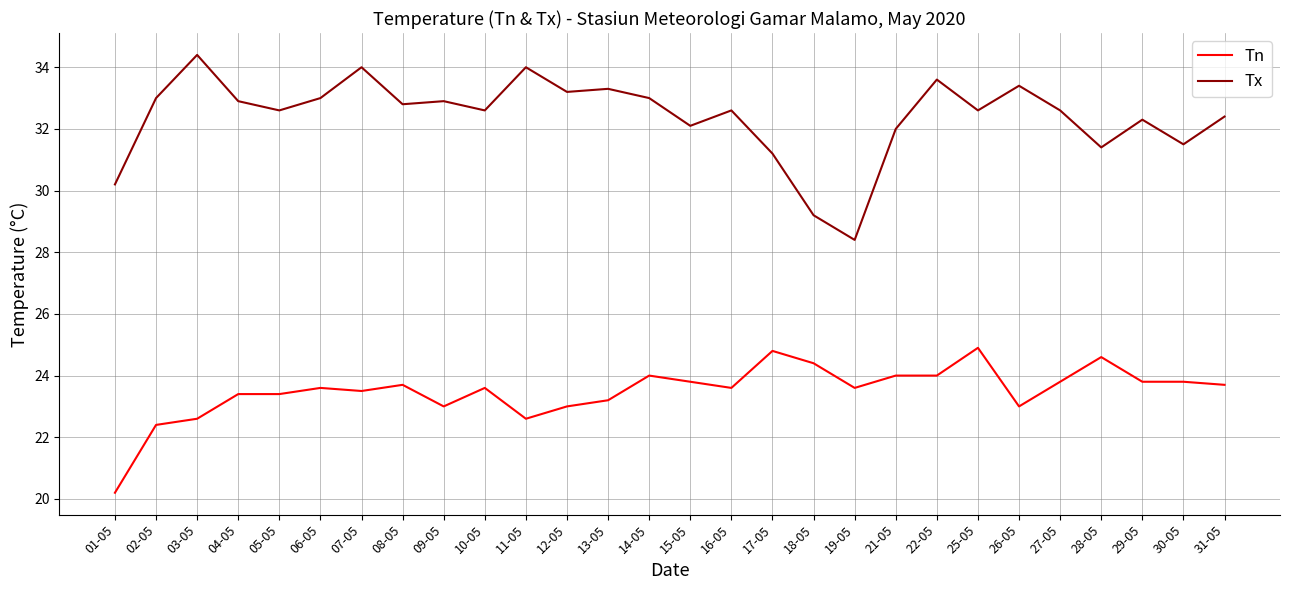

Reading left to right, extract all data points from this chart.

Tn: 01-05=20.2	02-05=22.4	03-05=22.6	04-05=23.4	05-05=23.4	06-05=23.6	07-05=23.5	08-05=23.7	09-05=23.0	10-05=23.6	11-05=22.6	12-05=23.0	13-05=23.2	14-05=24.0	15-05=23.8	16-05=23.6	17-05=24.8	18-05=24.4	19-05=23.6	21-05=24.0	22-05=24.0	25-05=24.9	26-05=23.0	27-05=23.8	28-05=24.6	29-05=23.8	30-05=23.8	31-05=23.7
Tx: 01-05=30.2	02-05=33.0	03-05=34.4	04-05=32.9	05-05=32.6	06-05=33.0	07-05=34.0	08-05=32.8	09-05=32.9	10-05=32.6	11-05=34.0	12-05=33.2	13-05=33.3	14-05=33.0	15-05=32.1	16-05=32.6	17-05=31.2	18-05=29.2	19-05=28.4	21-05=32.0	22-05=33.6	25-05=32.6	26-05=33.4	27-05=32.6	28-05=31.4	29-05=32.3	30-05=31.5	31-05=32.4